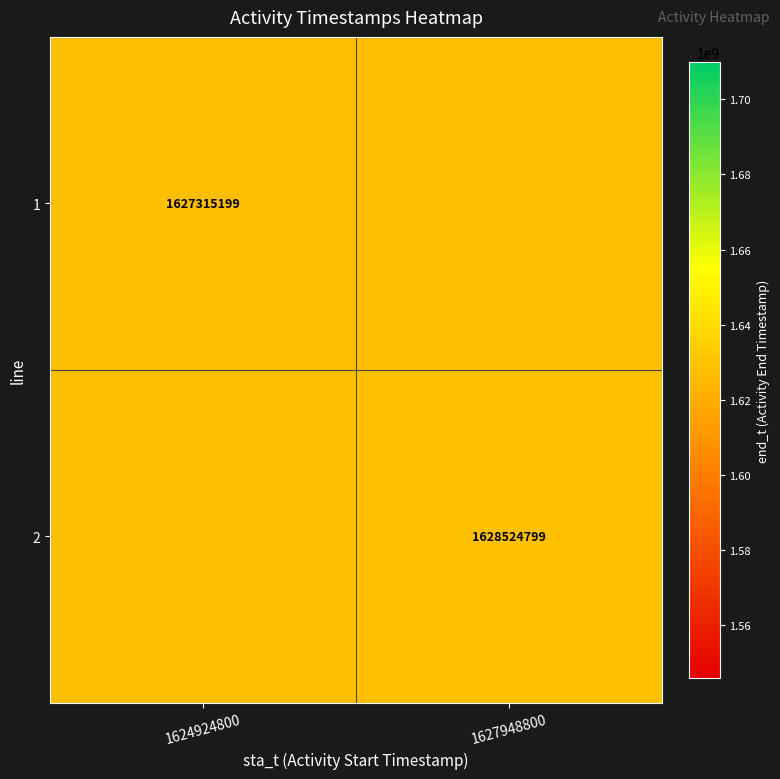

The value of 1 at 1624924800 is 1627315199. True or false?

True